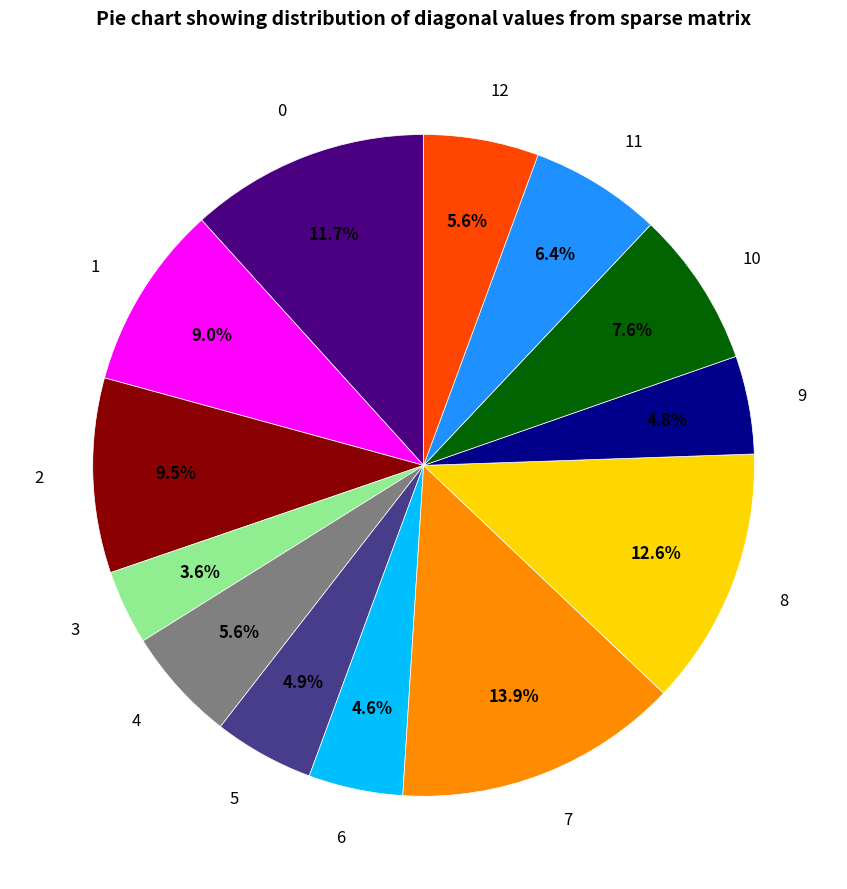

Does any single category account for the majority?

No